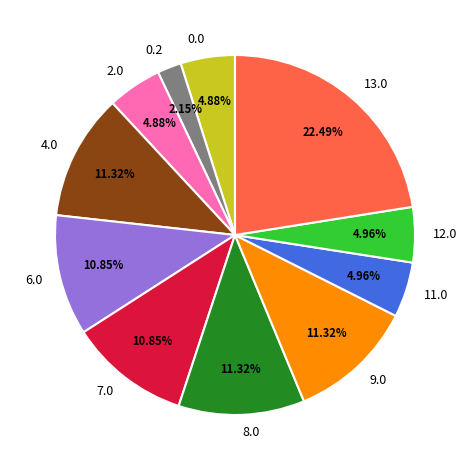

Count the number of slices in the pie.

11